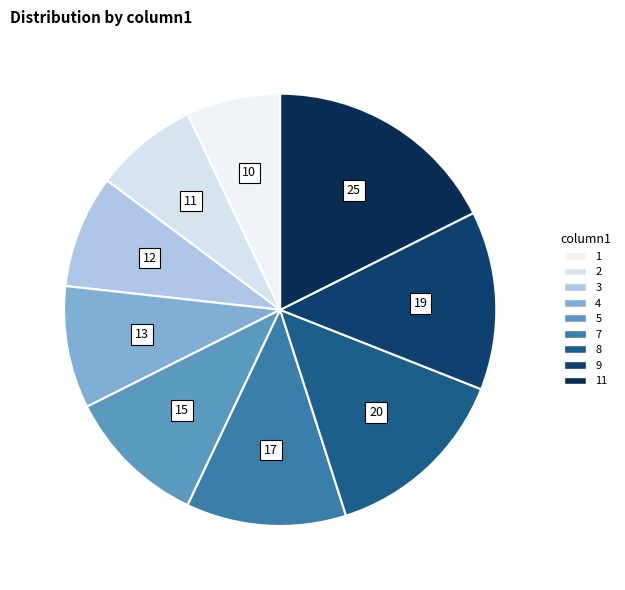

To the nearest percent, what is the difference between the largest and smallest slice percentages?

11%